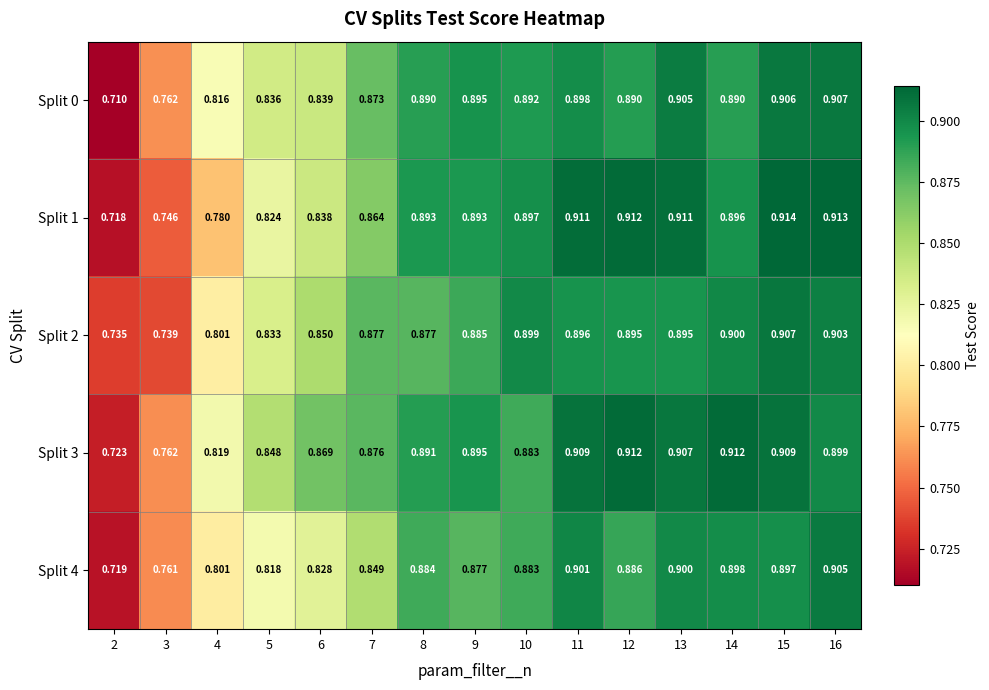

Is the value of Split 2 at 14 greater than the value of Split 4 at 7?

Yes